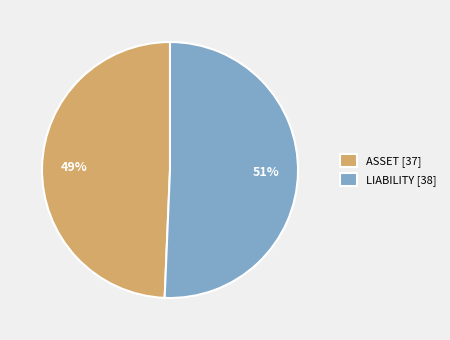

How many segments does this pie chart have?

2